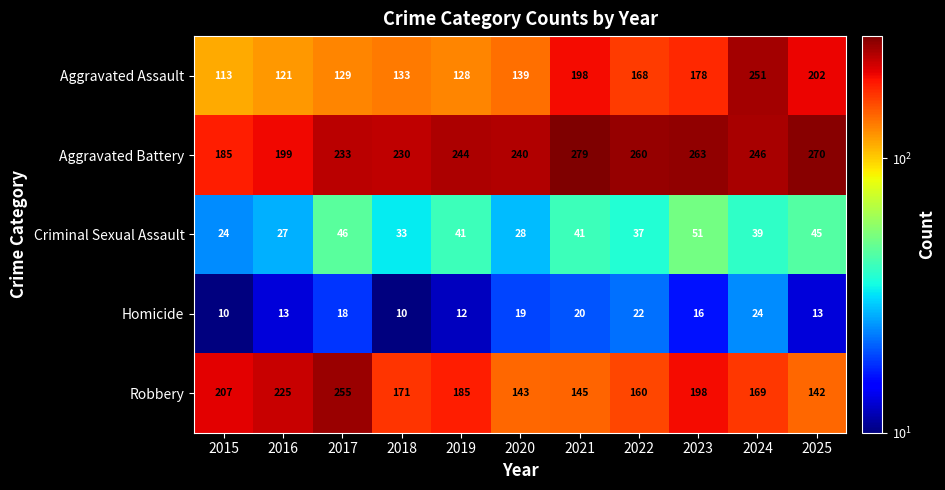

Between 2019 and 2021, which series saw the biggest shift?

Aggravated Assault